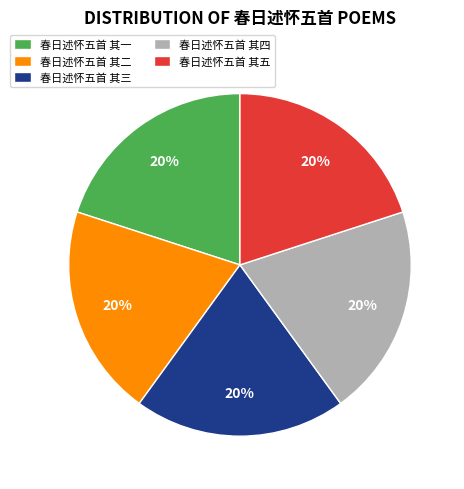

To the nearest percent, what percentage of the pie is 春日述怀五首 其四?

20%